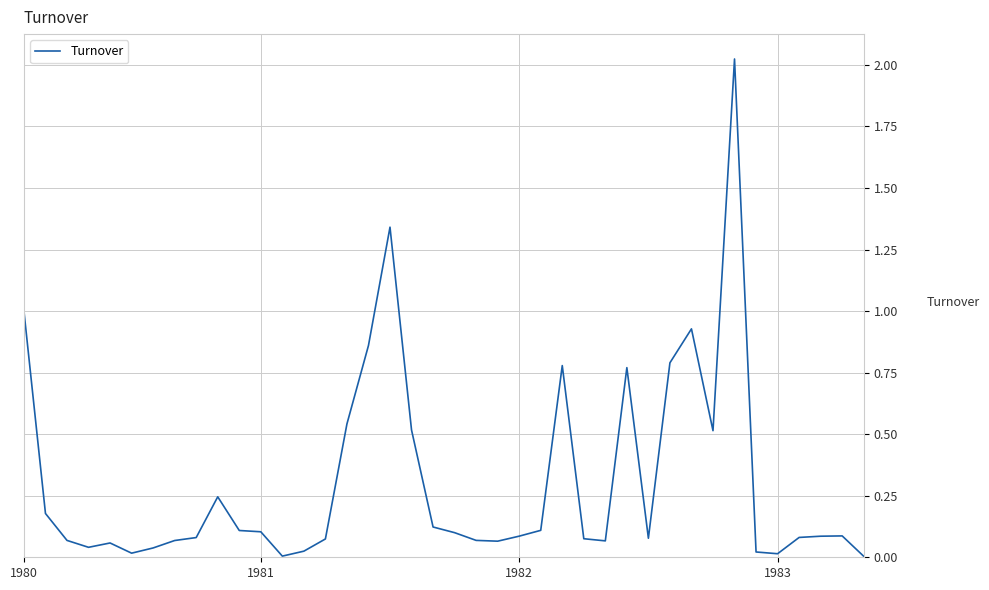

What is the value of the 32nd point from the left?

0.9